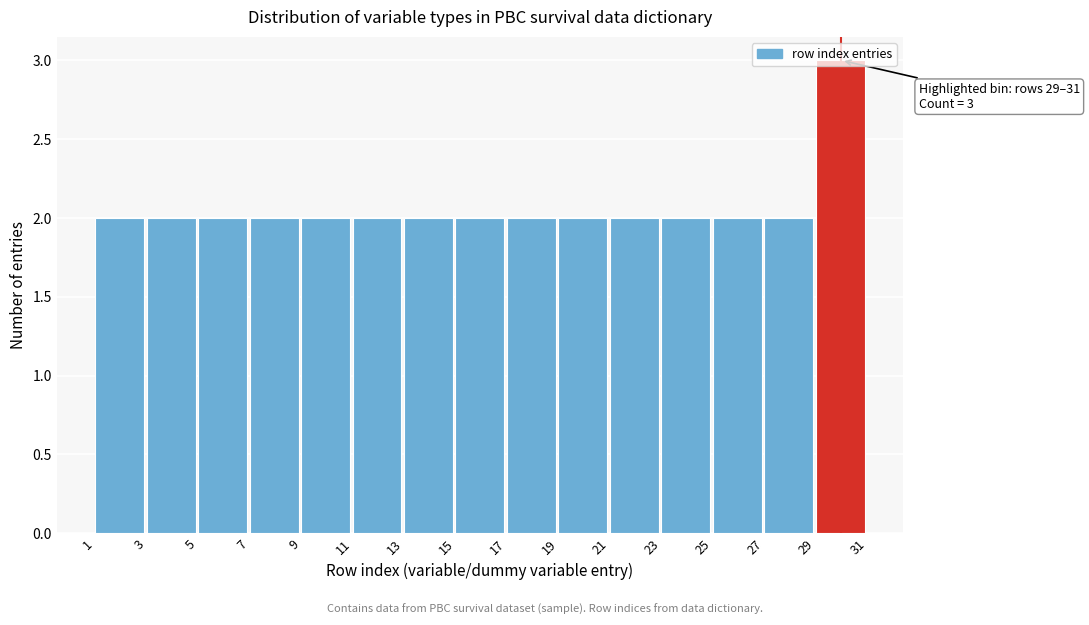

Over which range of the x-axis is the bar tallest?

29 to 31